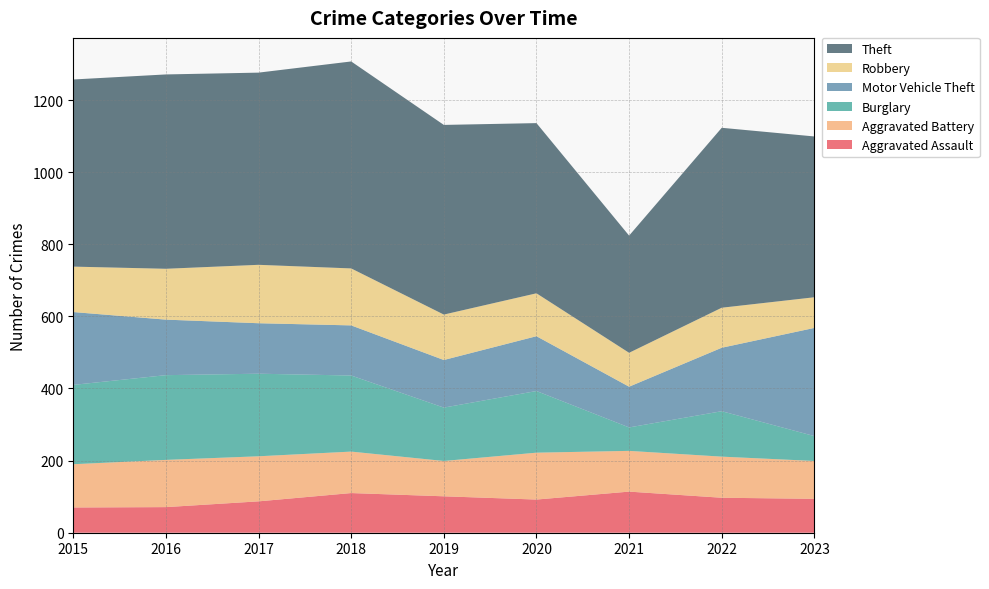

Reading left to right, transcribe all the data shown in this chart.

Aggravated Assault: 2015=70	2016=71	2017=87	2018=110	2019=101	2020=92	2021=114	2022=97	2023=94
Aggravated Battery: 2015=120	2016=131	2017=125	2018=115	2019=98	2020=130	2021=113	2022=114	2023=105
Burglary: 2015=220	2016=235	2017=229	2018=211	2019=148	2020=171	2021=65	2022=126	2023=69
Motor Vehicle Theft: 2015=202	2016=154	2017=140	2018=139	2019=132	2020=152	2021=113	2022=176	2023=300
Robbery: 2015=126	2016=141	2017=162	2018=158	2019=126	2020=119	2021=94	2022=111	2023=85
Theft: 2015=519	2016=539	2017=533	2018=574	2019=526	2020=472	2021=325	2022=499	2023=446